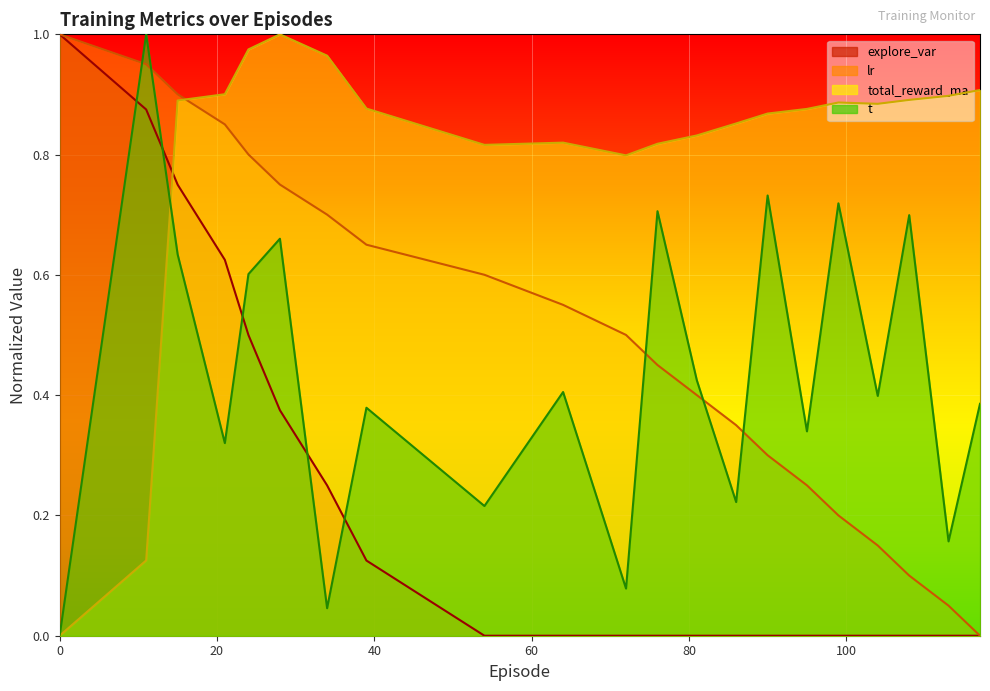

Rank the categories by explore_var value from highest to lowest.

0.0, 11.0, 15.0, 21.0, 24.0, 28.0, 34.0, 39.0, 54.0, 64.0, 72.0, 76.0, 81.0, 86.0, 90.0, 95.0, 99.0, 104.0, 108.0, 113.0, 117.0